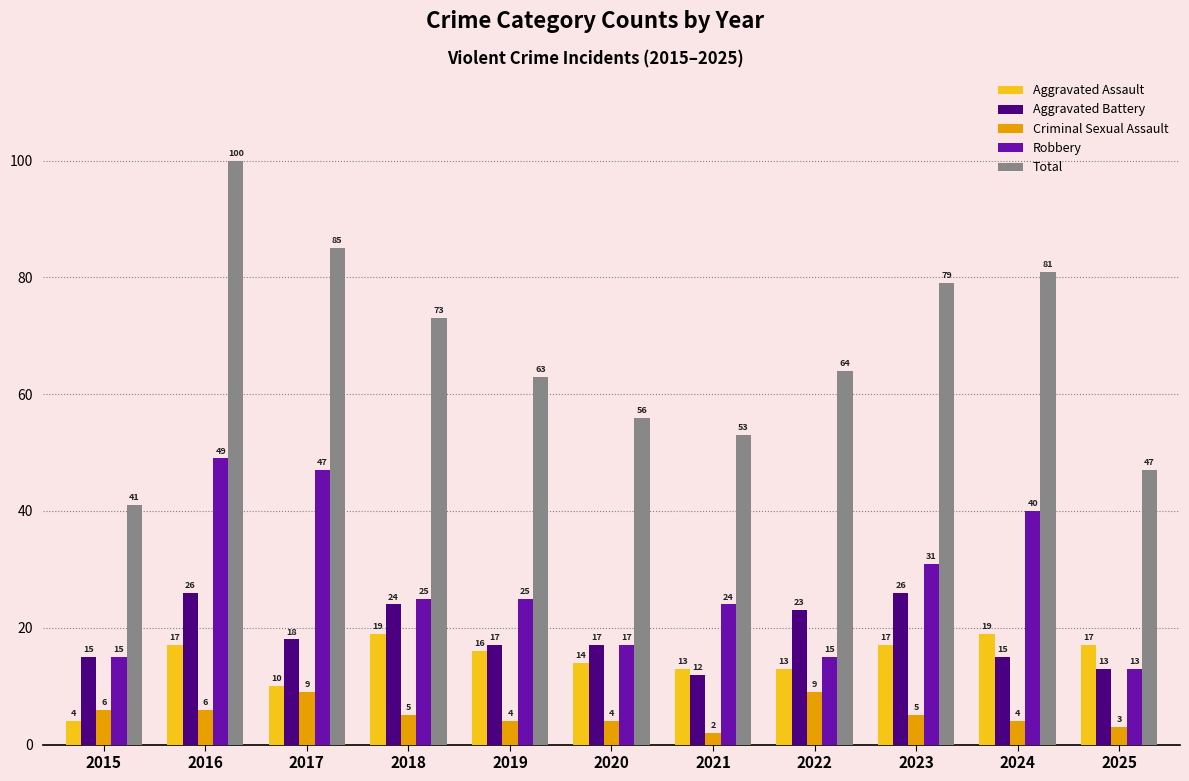

Which label corresponds to the smallest value in the chart?

2021